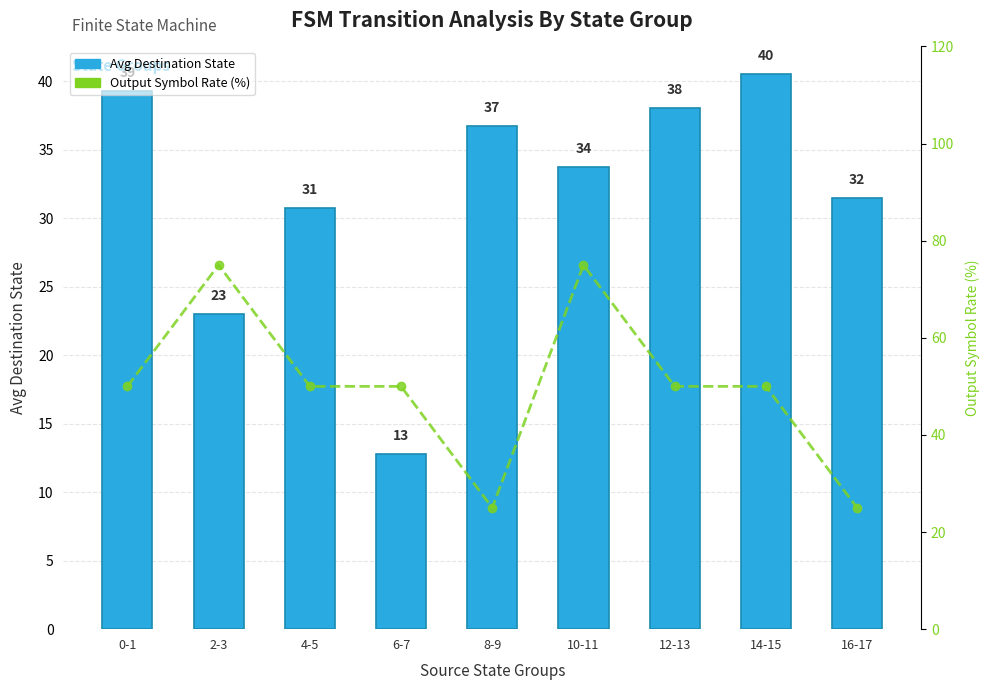

What is the value of the destination_state bar at the 3rd from the left?

30.8